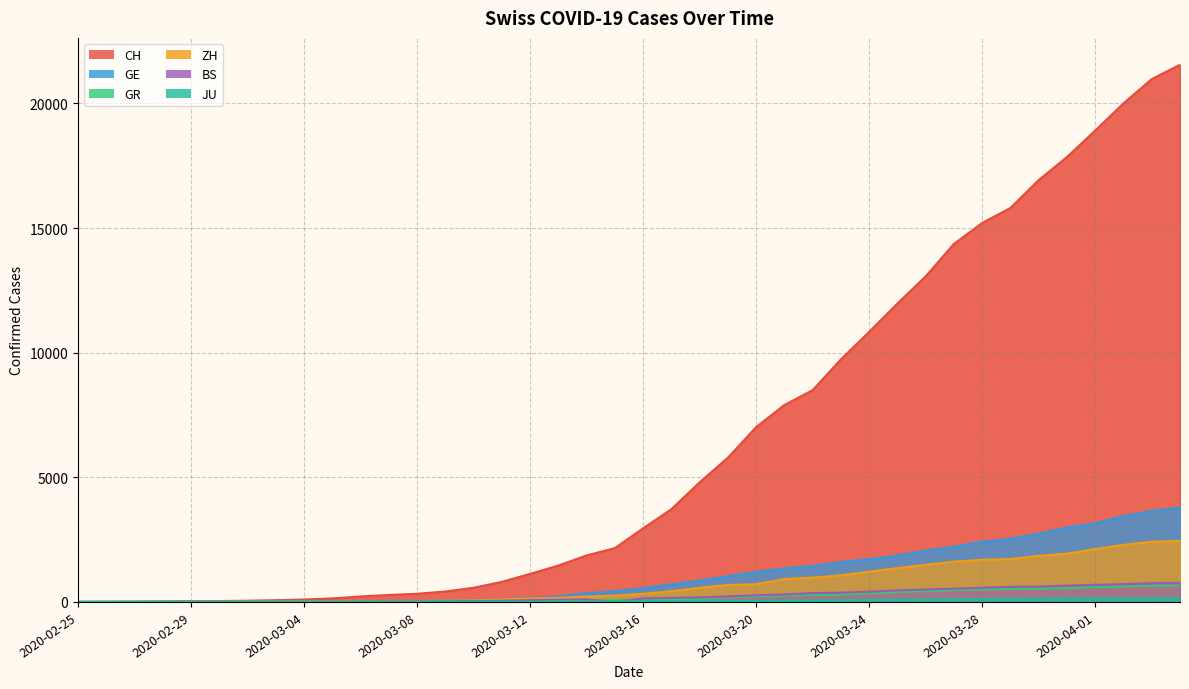

How many positive values does the JU series have?

38